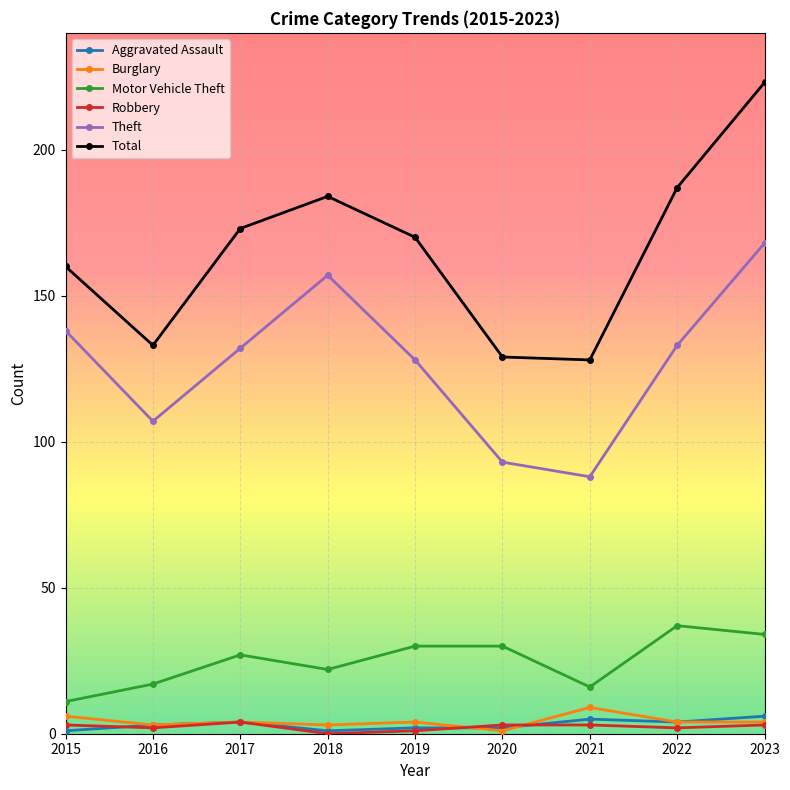

Is it true that Motor Vehicle Theft equals 24 at 2022?

False